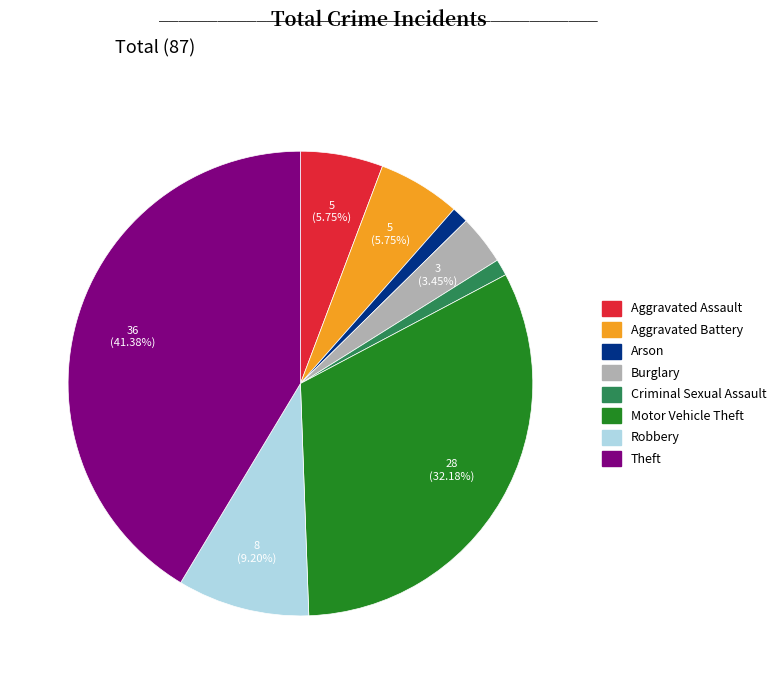

What percentage is the Aggravated Assault slice, to the nearest percent?

6%